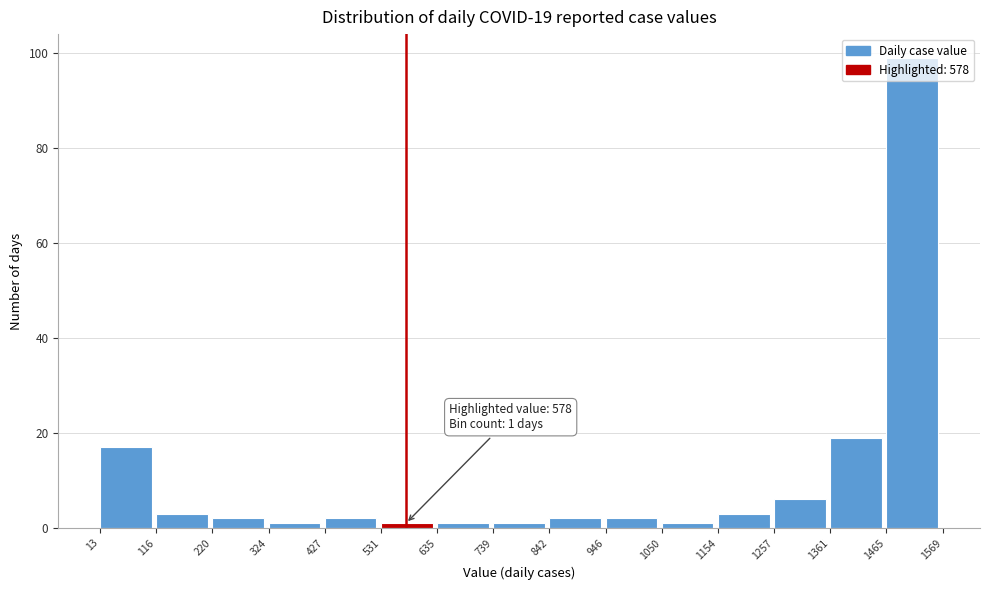

Over which range of the x-axis is the bar tallest?

1465 to 1569